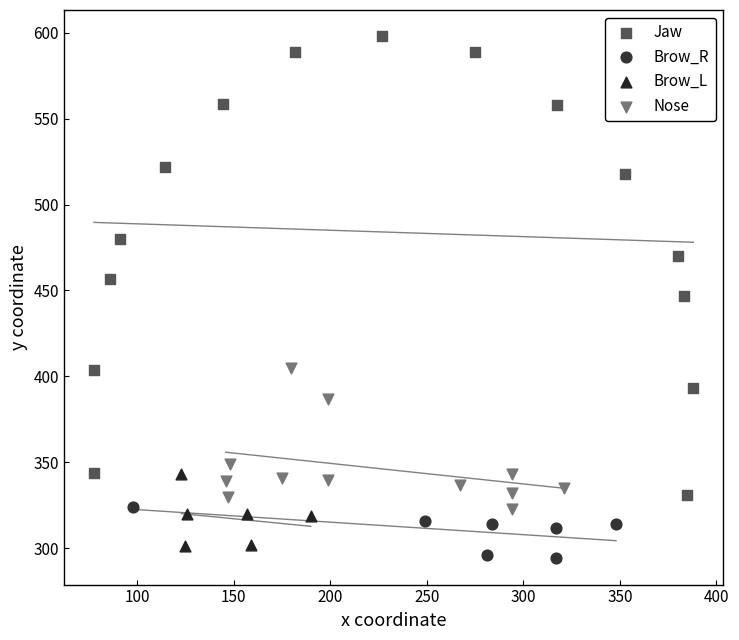

Which series has the largest Y range (max minus min)?

Jaw